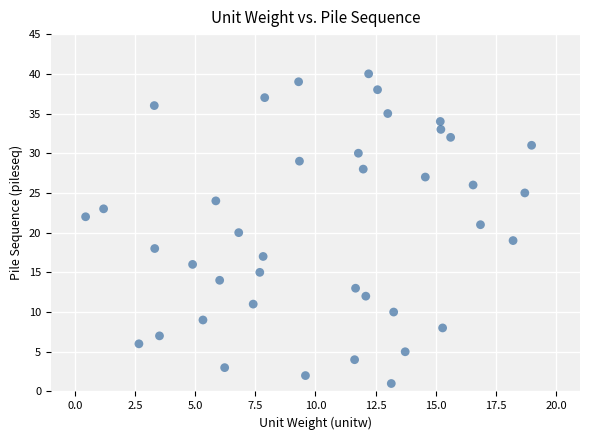

What is the range of Y values (max minus min)?

39